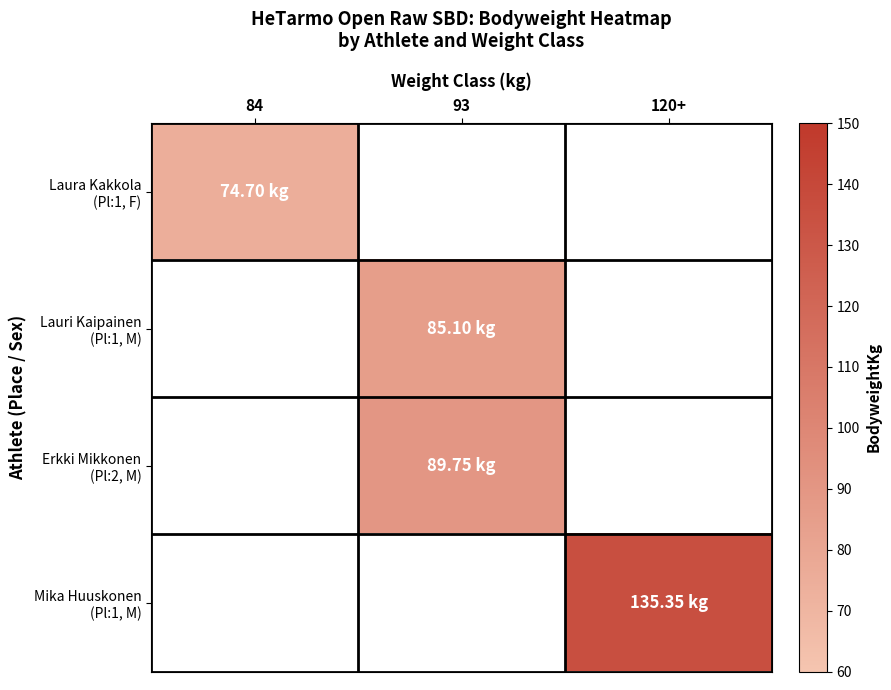

Where does the Erkki Mikkonen (Pl:2, M) series first go above 89?

93